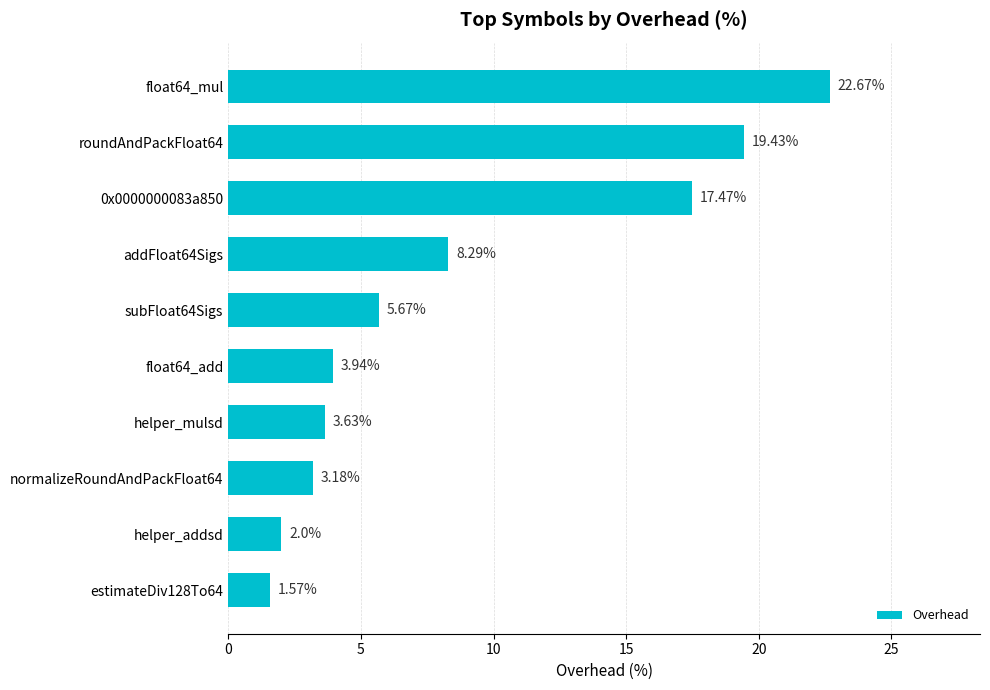

List the labels in order of value, smallest first.

estimateDiv128To64, helper_addsd, normalizeRoundAndPackFloat64, helper_mulsd, float64_add, subFloat64Sigs, addFloat64Sigs, 0x0000000083a850, roundAndPackFloat64, float64_mul